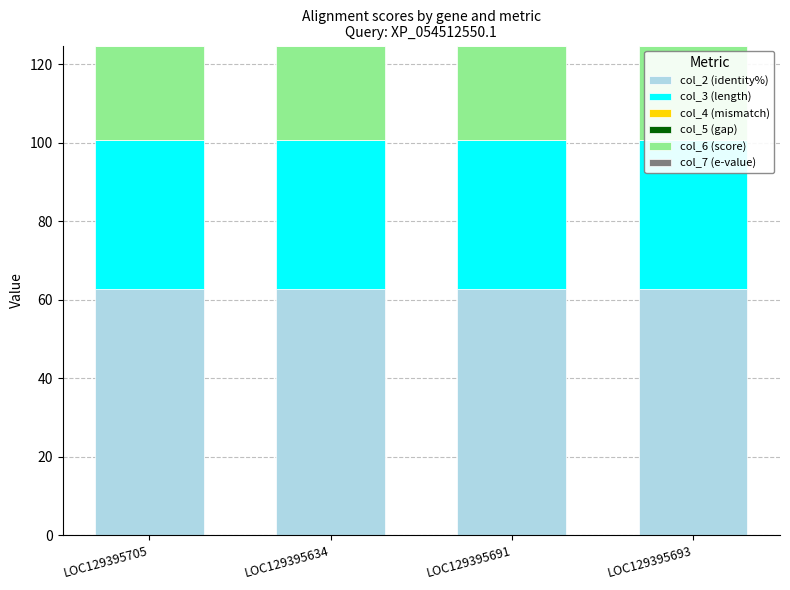

How many groups of bars are there?

4